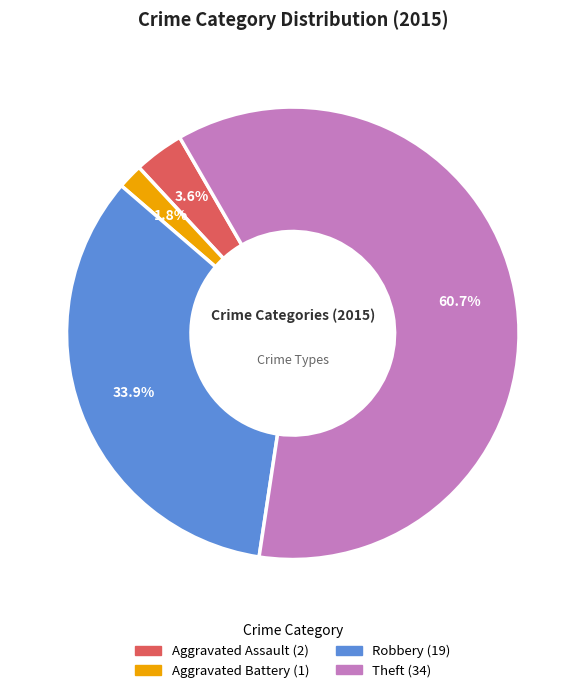

Is there any slice that represents more than half of the pie?

Yes